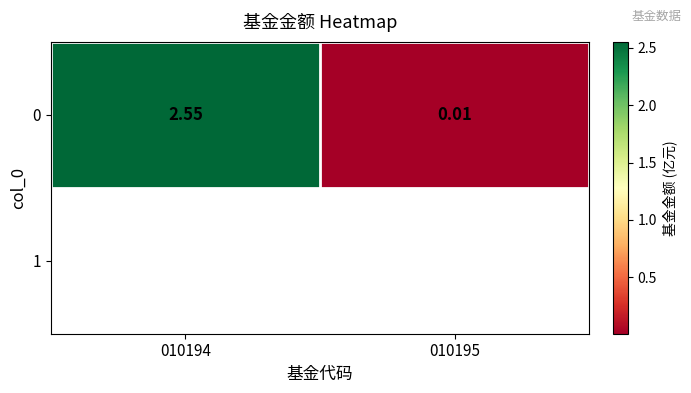

Is it true that the value at 010195 is 0.0?

False